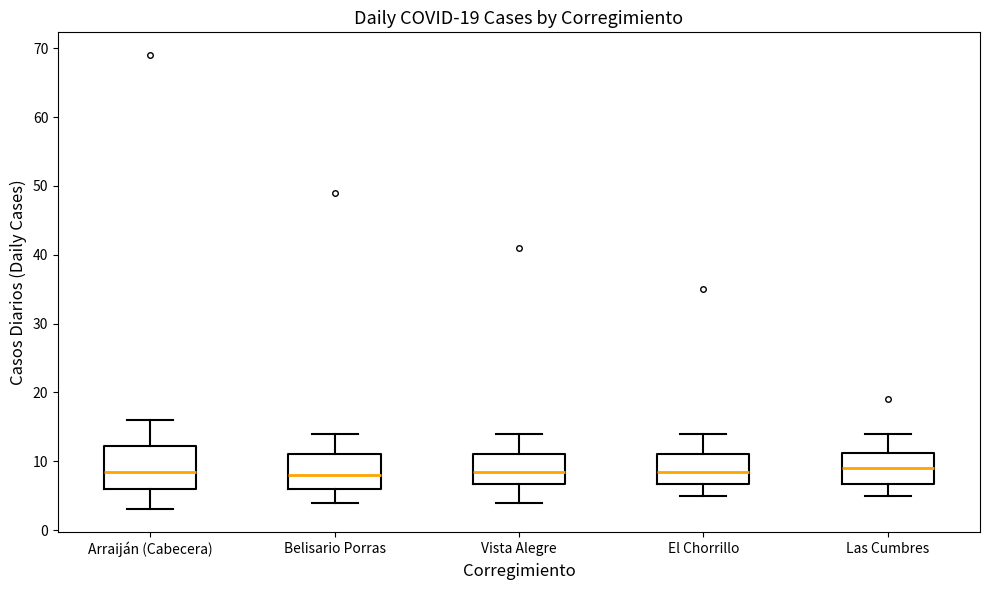

Comparing the boxes themselves (not the whiskers), which one is the tallest?

Arraiján (Cabecera)